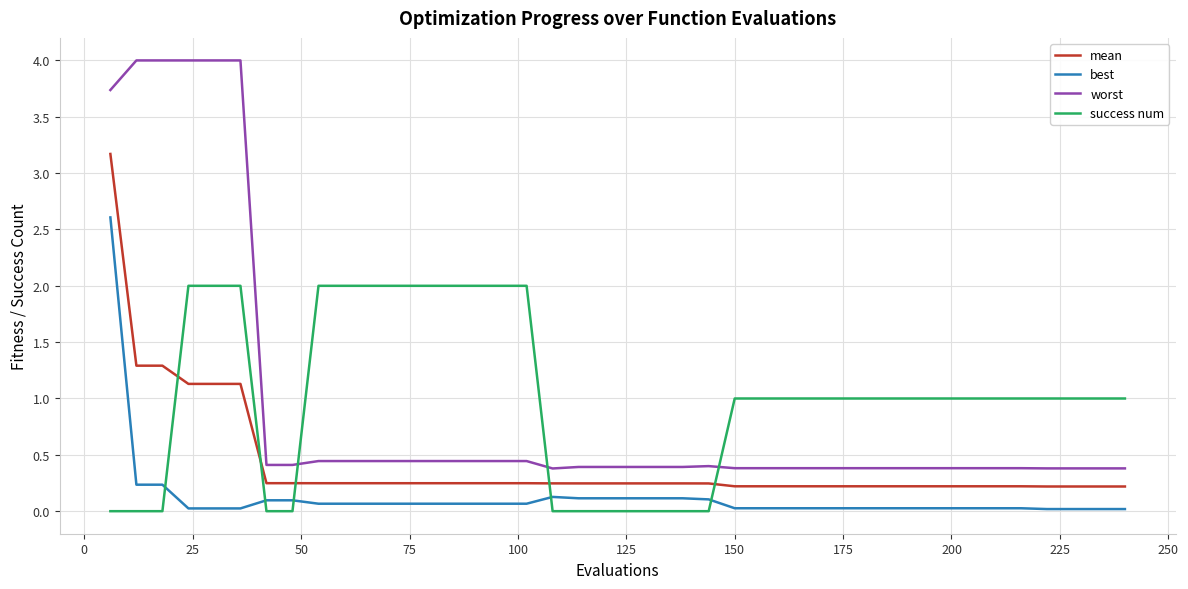

True or false: best and mean intersect in this chart.

False